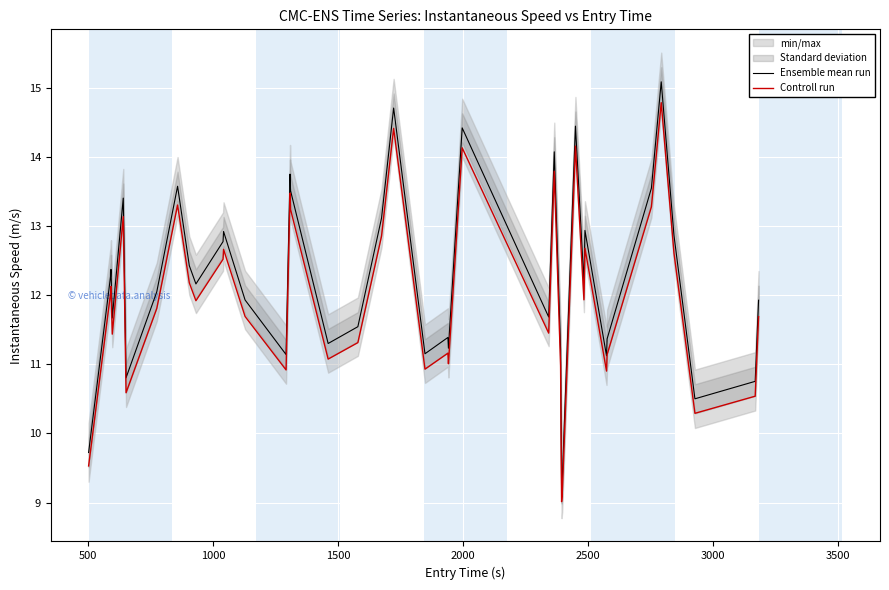

True or false: Ensemble mean run and Controll run intersect in this chart.

False